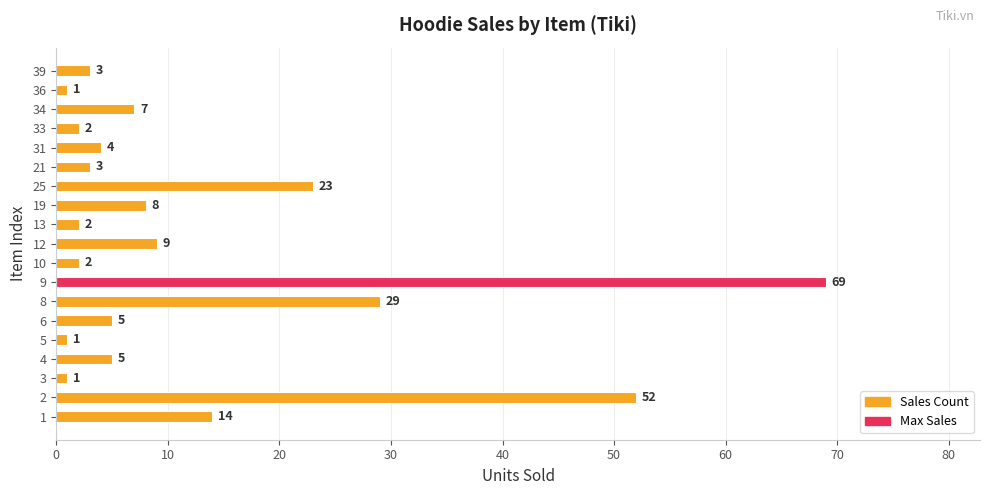

What is the greatest value displayed?

69